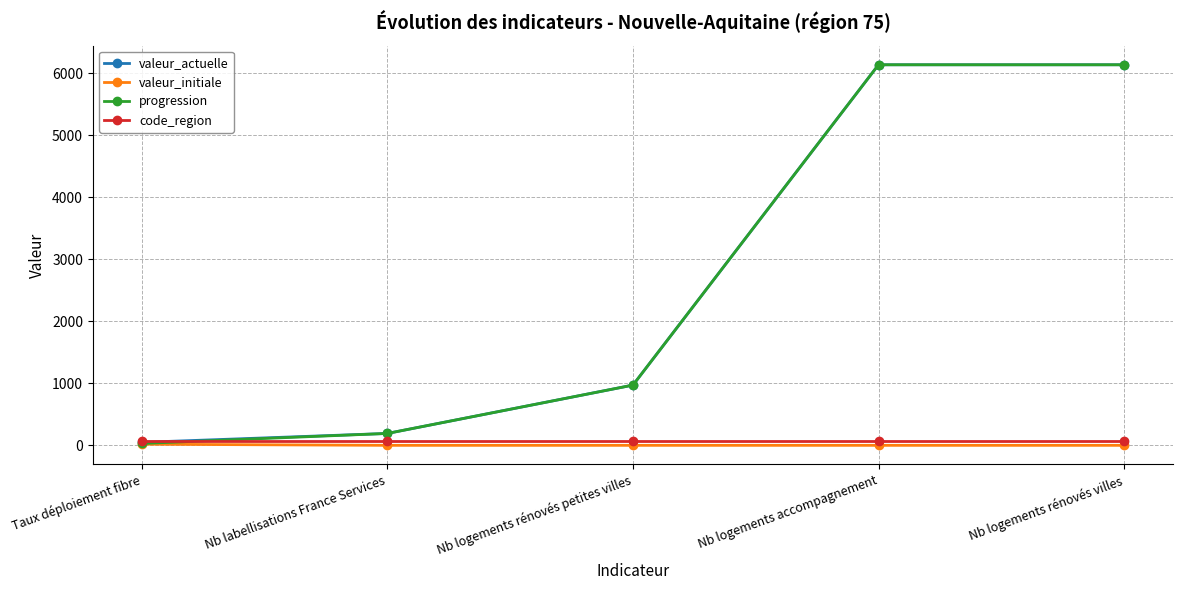

What is the greatest value displayed?

6140